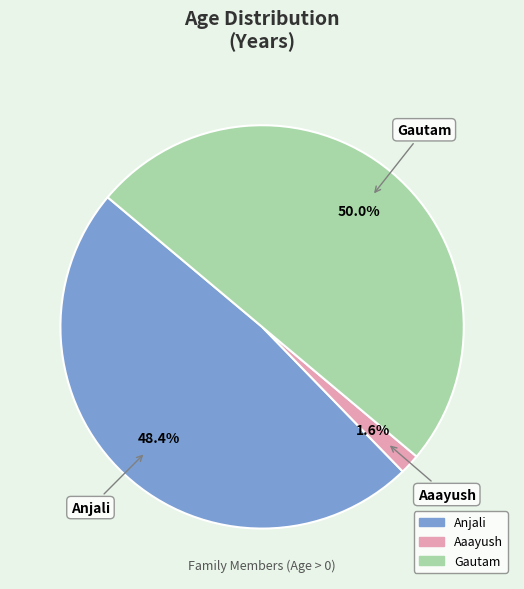

How much of the chart is everything except Gautam?

50.0%